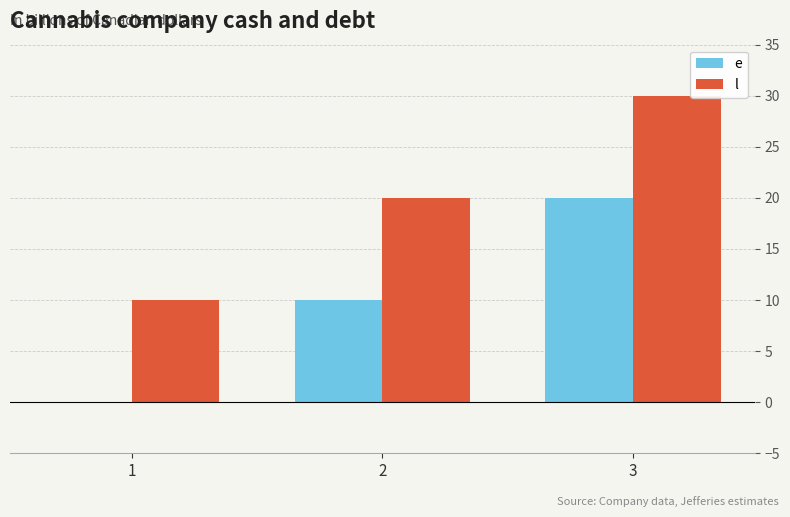

Are the bars horizontal?

No